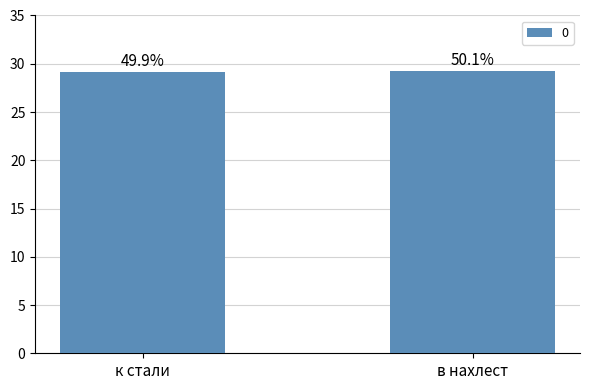

Reading left to right, list all the values displayed in this chart.

29.1	29.2